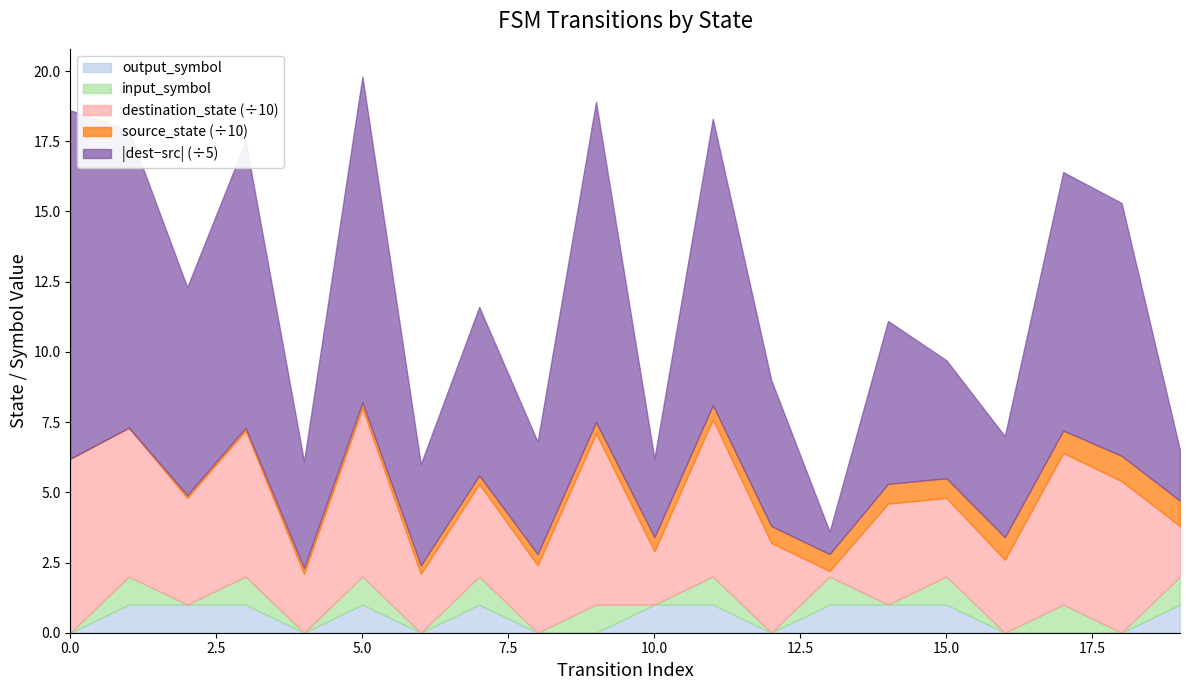

Reading left to right, what are all the values shown in this chart?

source_state: 0	0	1	1	2	2	3	3	4	4	5	5	6	6	7	7	8	8	9	9
destination_state: 62	53	38	52	21	60	21	33	24	61	19	56	32	2	36	28	26	54	54	18
input_symbol_num: 0	1	0	1	0	1	0	1	0	1	0	1	0	1	0	1	0	1	0	1
output_symbol_num: 0	1	1	1	0	1	0	1	0	0	1	1	0	1	1	1	0	0	0	1